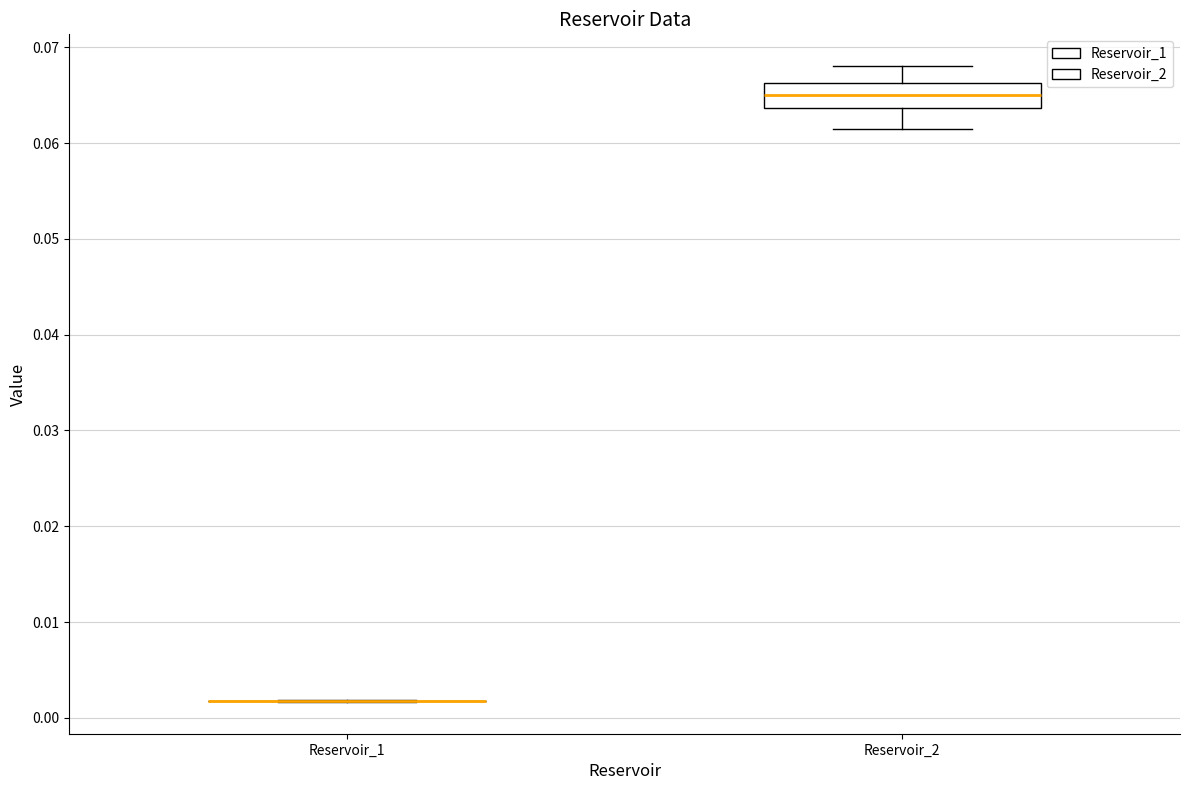

Reading left to right, transcribe this box plot: for each box, give where its median line is, the range the box spans, and where its two whiskers end, as read against the y-axis. The values are not printed on the chart, so give them approximately, as read against the axis.

Reservoir_1: box collapsed to a line at 0.002, whiskers 0.002 to 0.002
Reservoir_2: median 0.065, box 0.064 to 0.066, whiskers 0.061 to 0.068